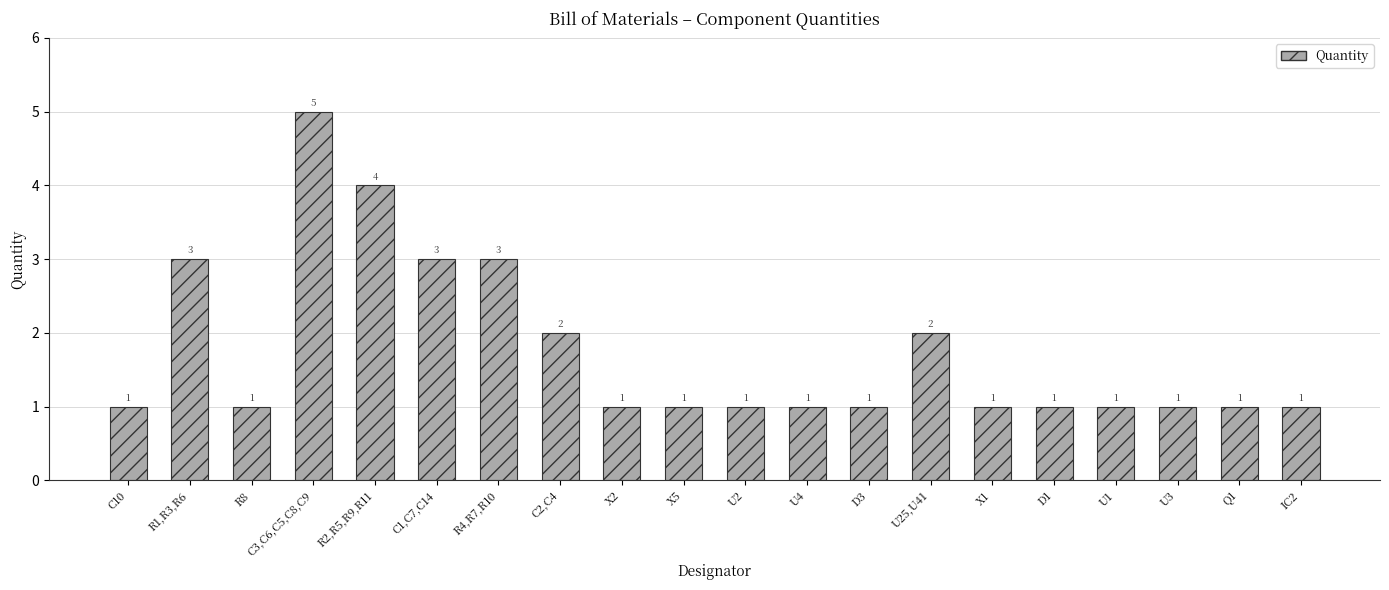

What is the label of the 3rd bar from the right?

U3